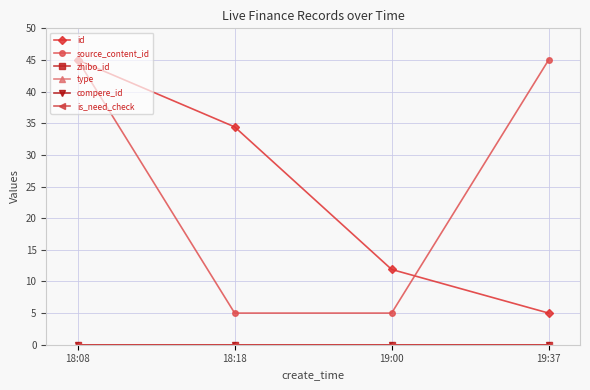

Which label corresponds to the smallest value in the chart?

18:08